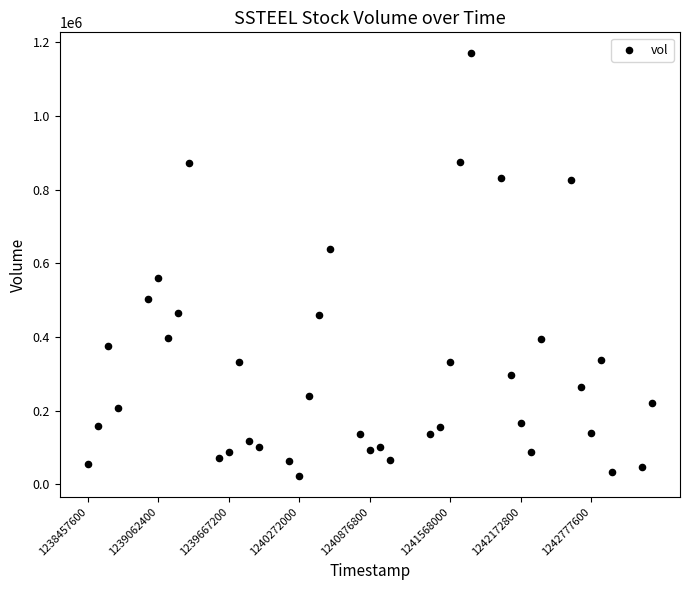

What is the range of Y values (max minus min)?

1146400